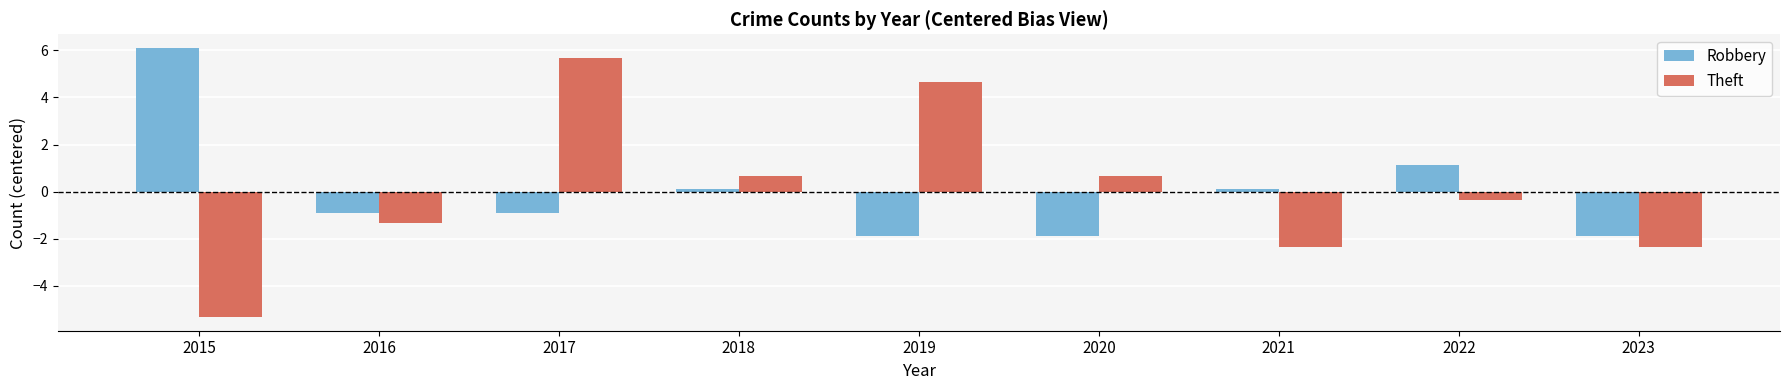

How many negative values does the Robbery series have?

5